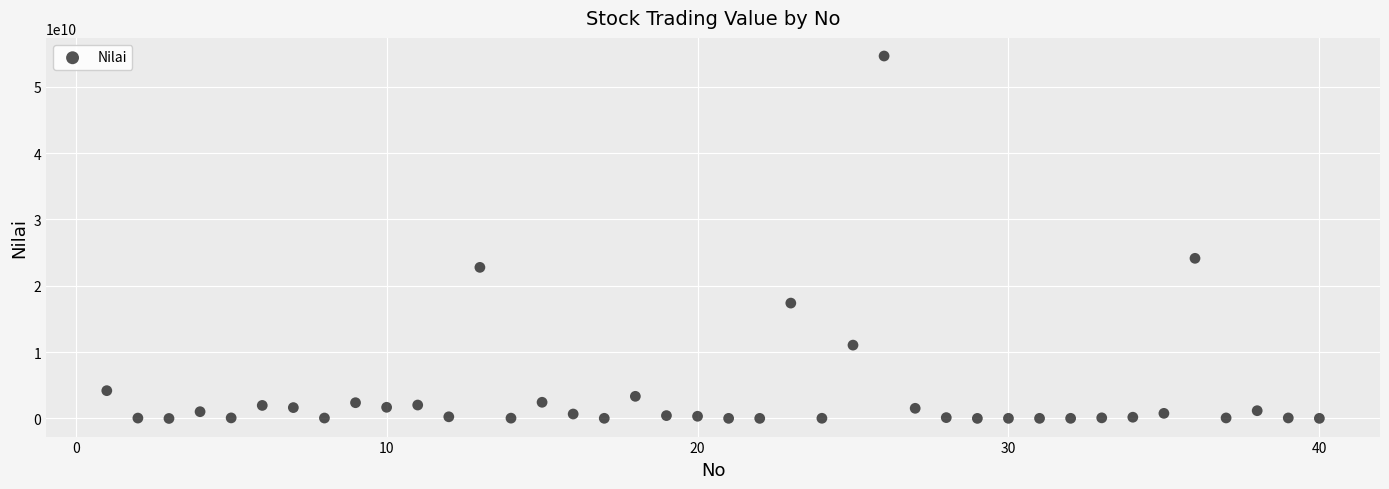

What is the range of X values (max minus min)?

39